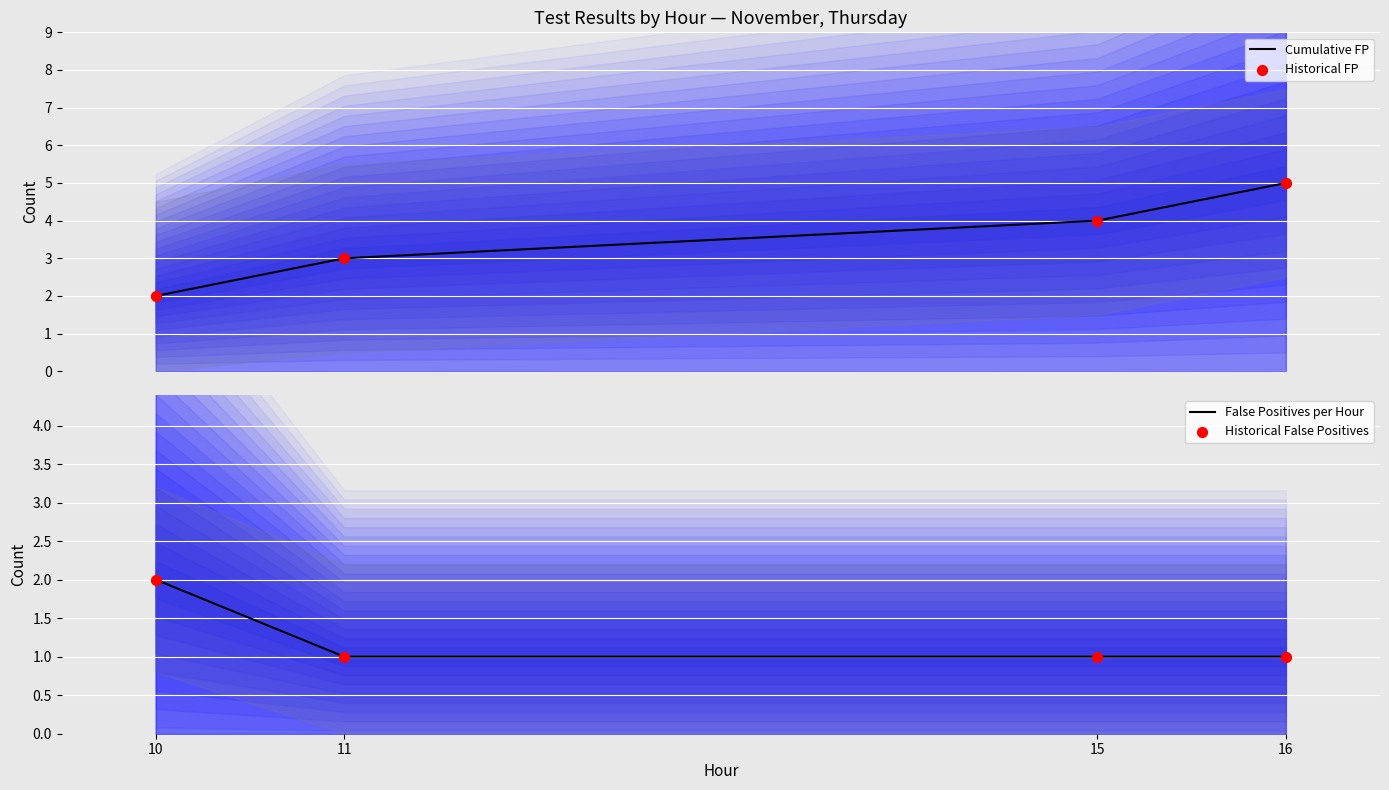

Which series has the largest total across all categories?

Cumulative FP